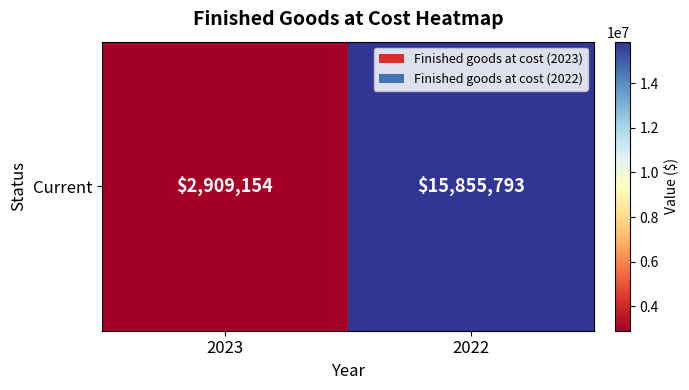

What is the average value?

9382474